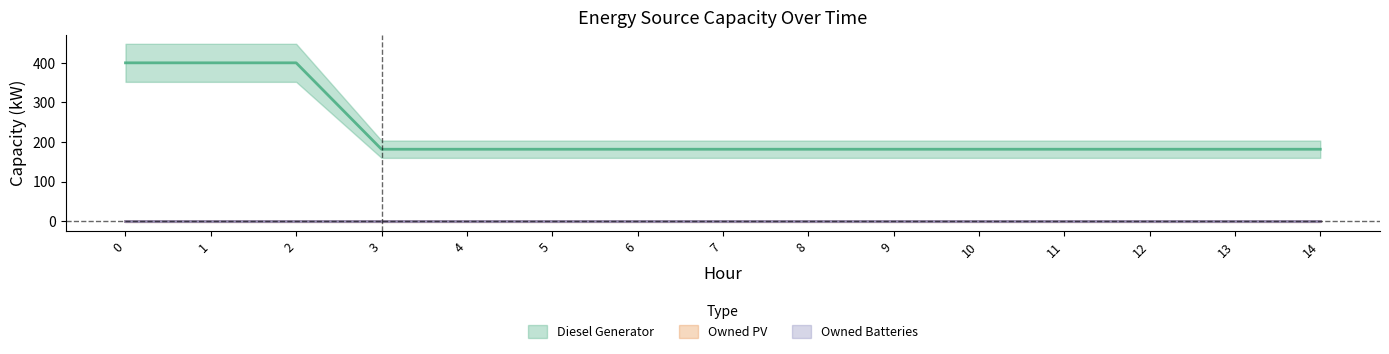

What is the difference between the highest and lowest values at 0?

400